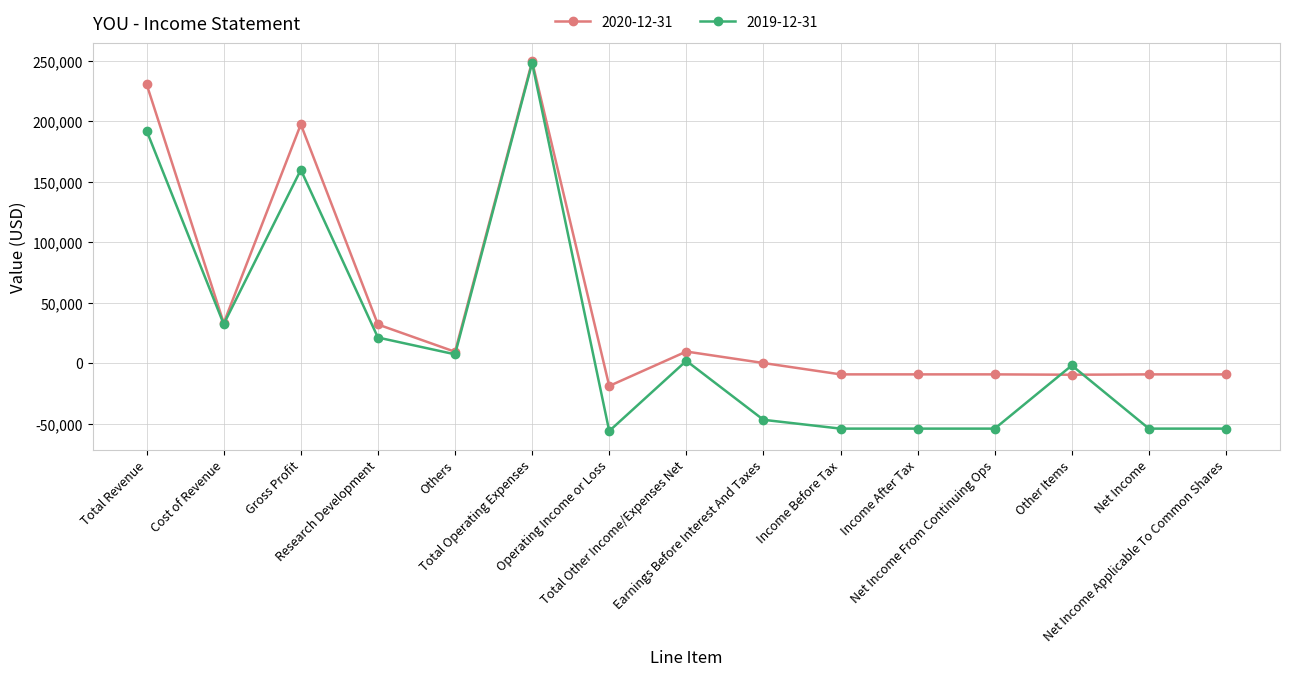

True or false: 2019-12-31 has more than 2 interior local peaks.

True